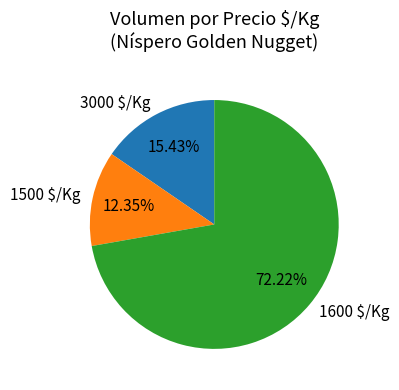

To the nearest percent, what is the difference between the largest and smallest slice percentages?

60%